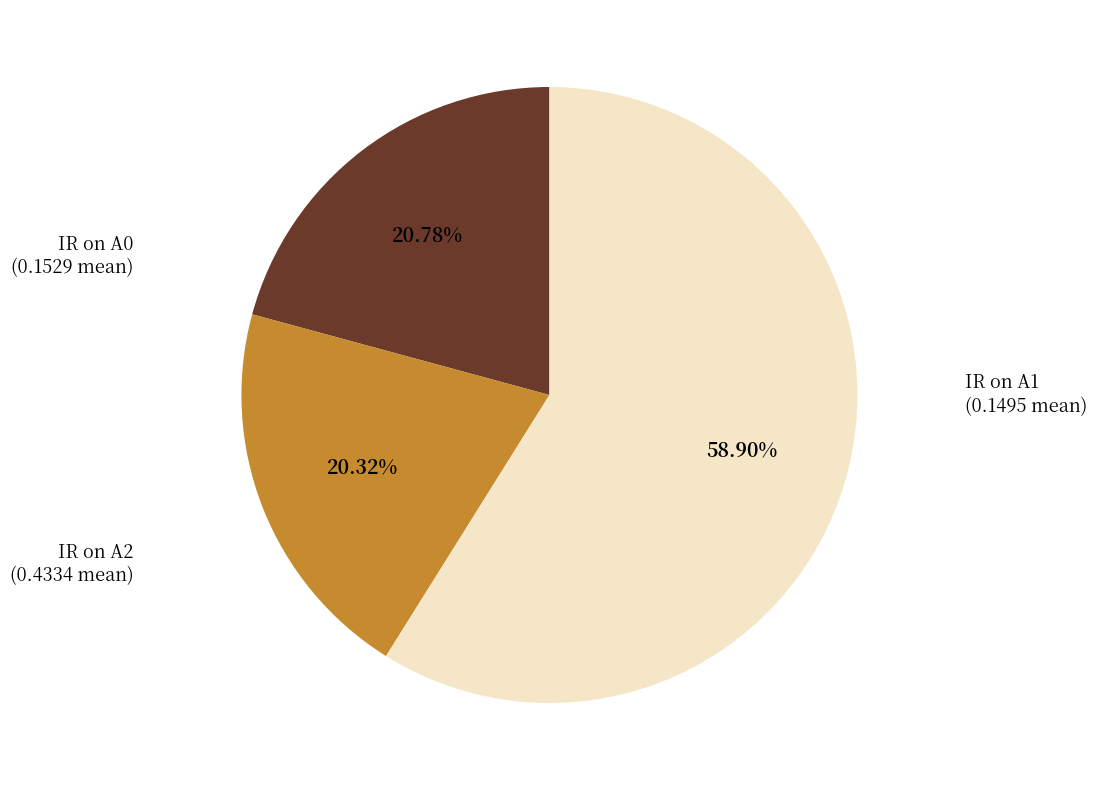

Is there any slice that represents more than half of the pie?

Yes